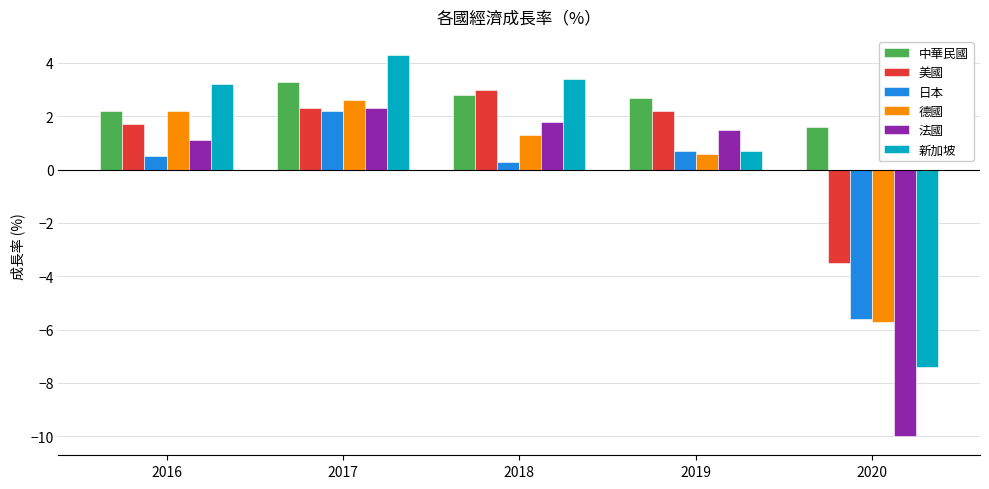

What is the total value across all series at 2018?

12.6